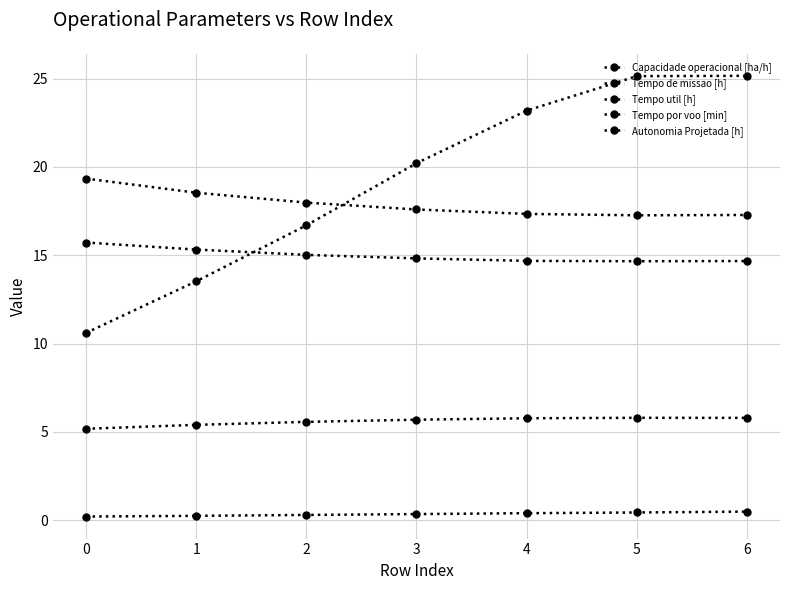

Is this an area chart (filled region under the line)?

No